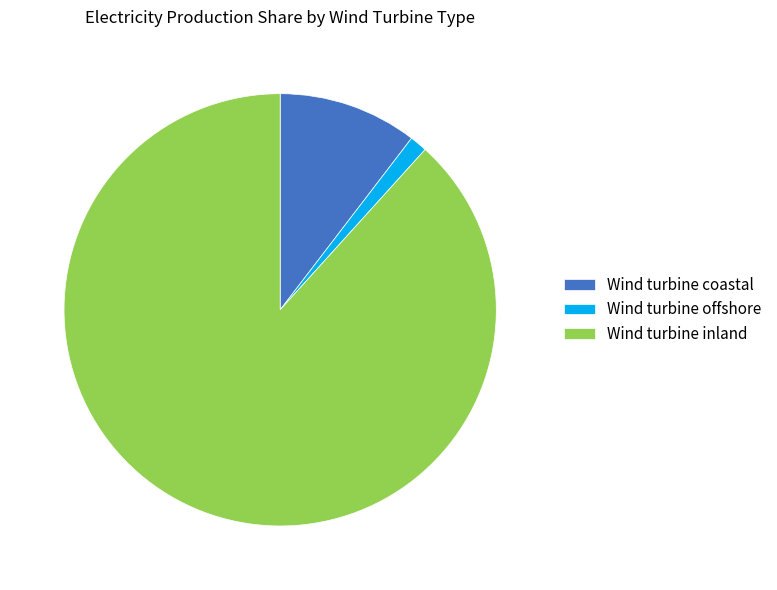

Does Wind turbine inland account for over 50% of the chart?

Yes